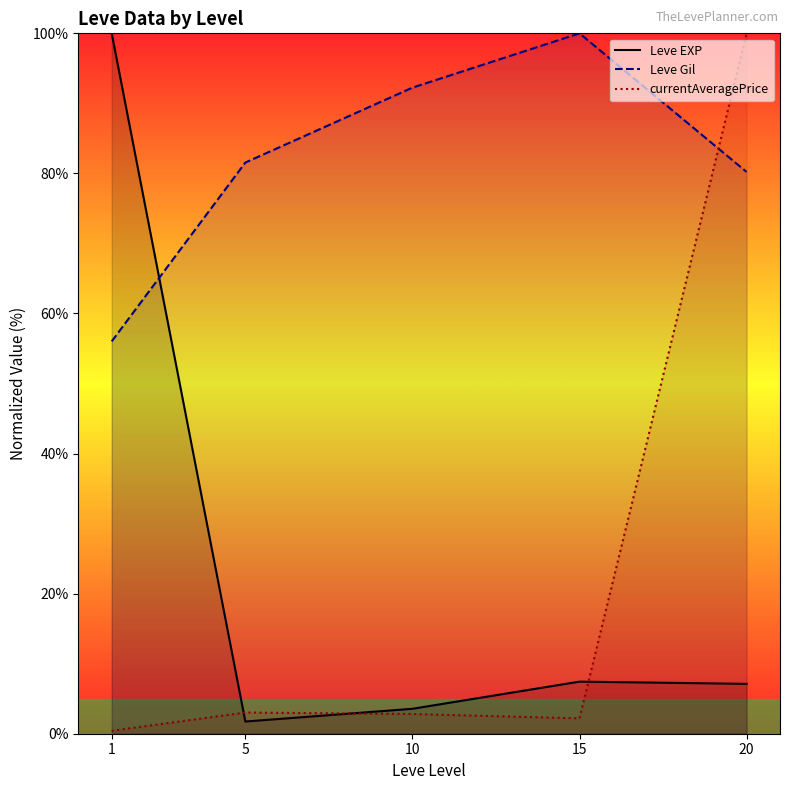

Which series changed the most between 5 and 20?

currentAveragePrice